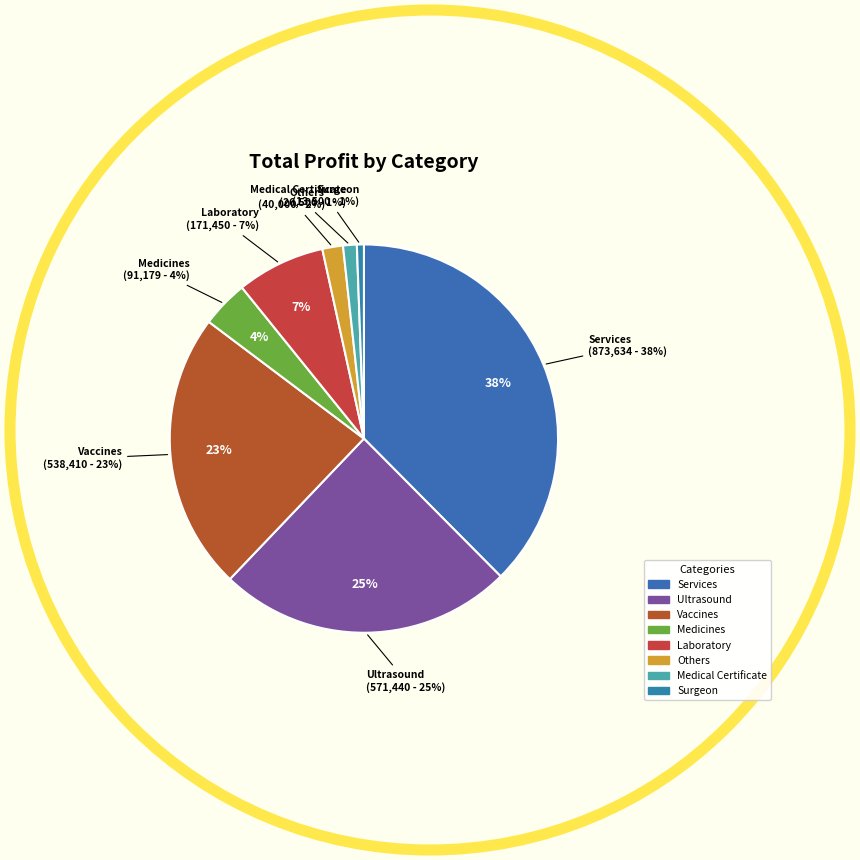

Which category has the smallest portion of the pie?

Surgeon